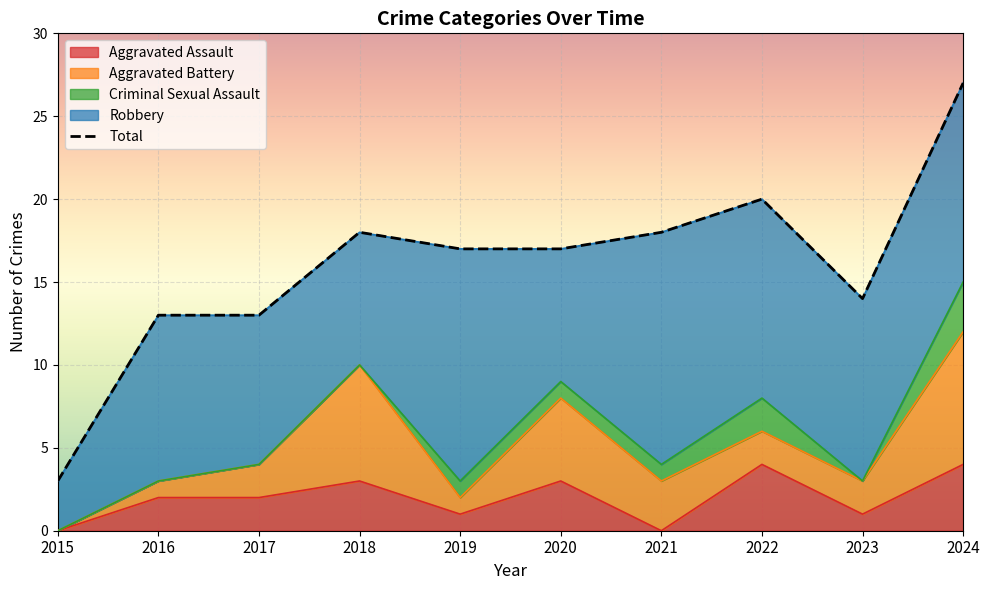

Is it true that Aggravated Assault equals 4 at 2024?

True